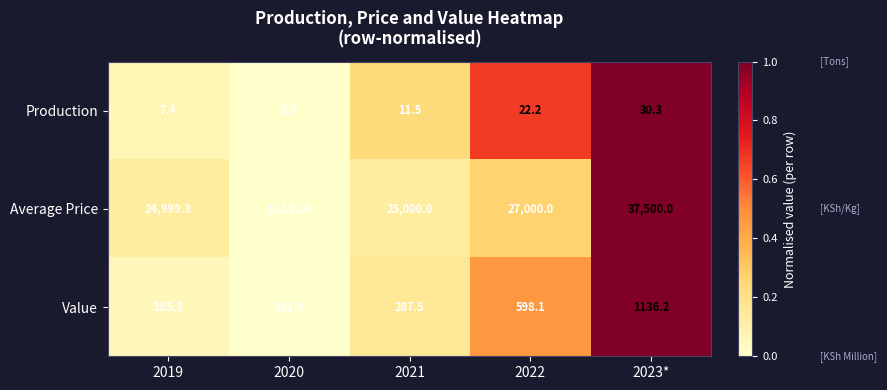

At which category is the sum across all series the highest?

2023*